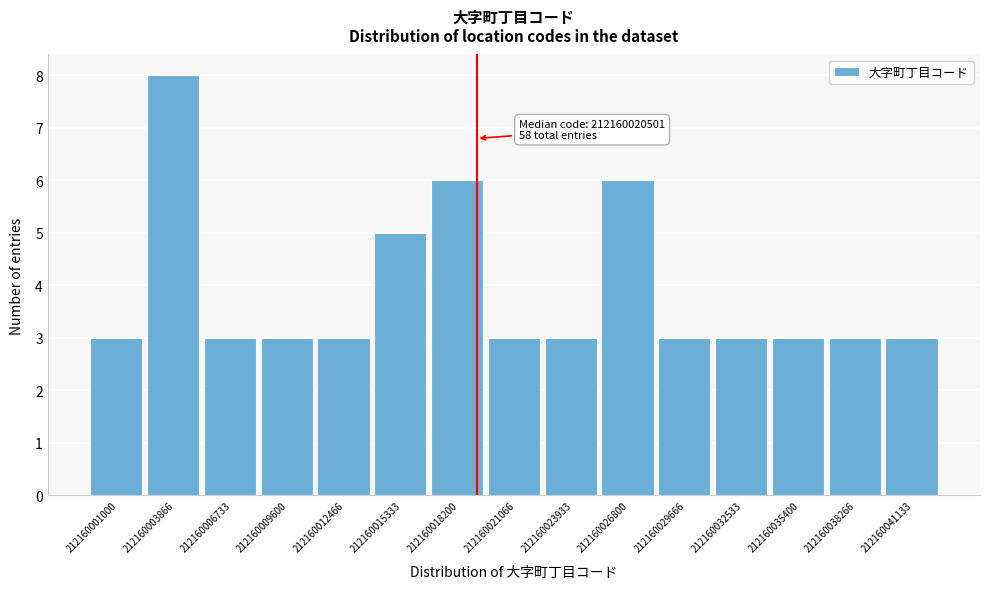

Reading left to right, extract all data points from this chart.

3	8	3	3	3	5	6	3	3	6	3	3	3	3	3